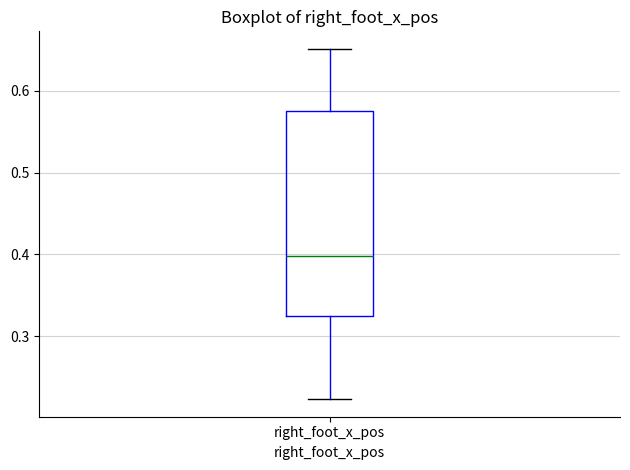

Where does the lower whisker of the box for right_foot_x_pos end on the y-axis? The values are not printed on the chart, so give them approximately, as read against the axis.

0.22